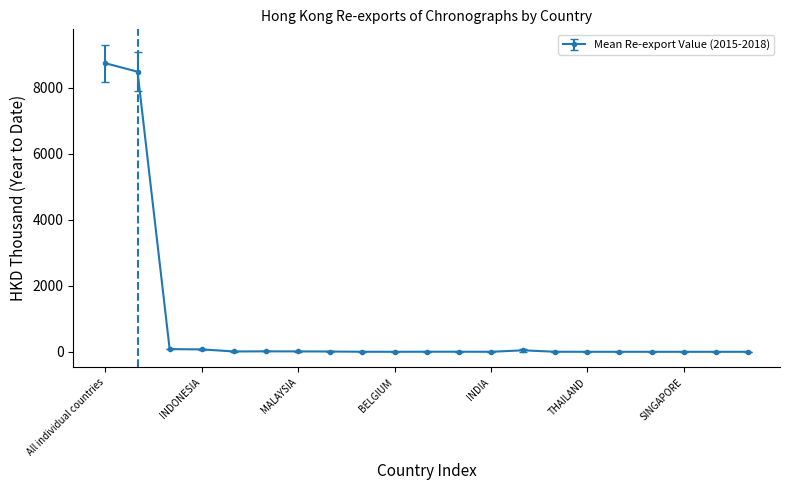

What is the value of the 13th point from the left?

0.5